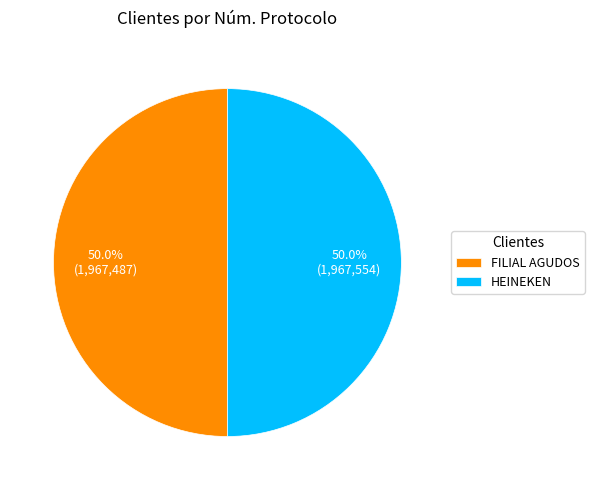

What is the total percentage of FILIAL AGUDOS and HEINEKEN?

100.0%